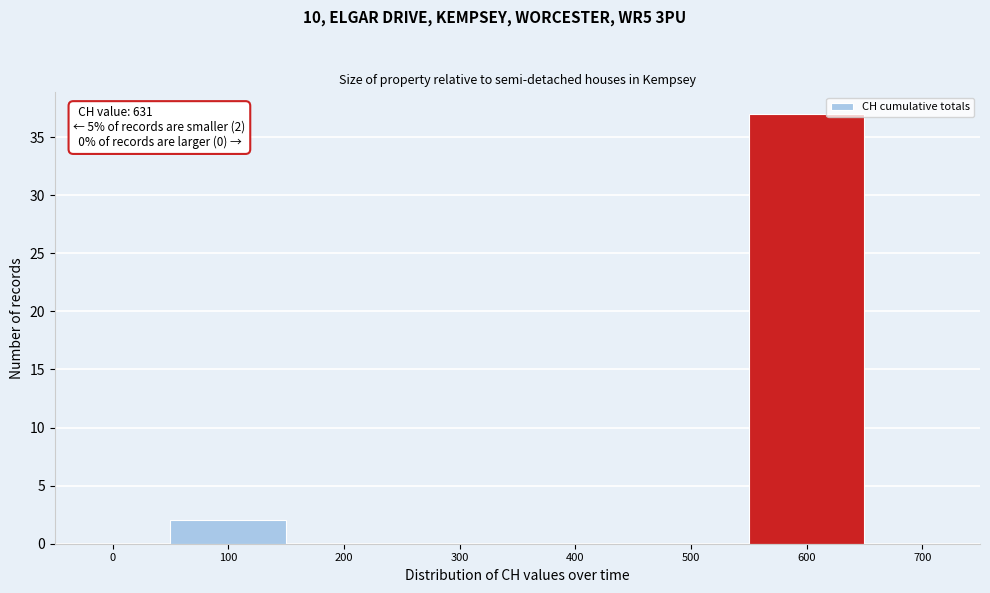

Reading left to right, list all the values displayed in this chart.

0=0	100=2	200=0	300=0	400=0	500=0	600=37	700=0